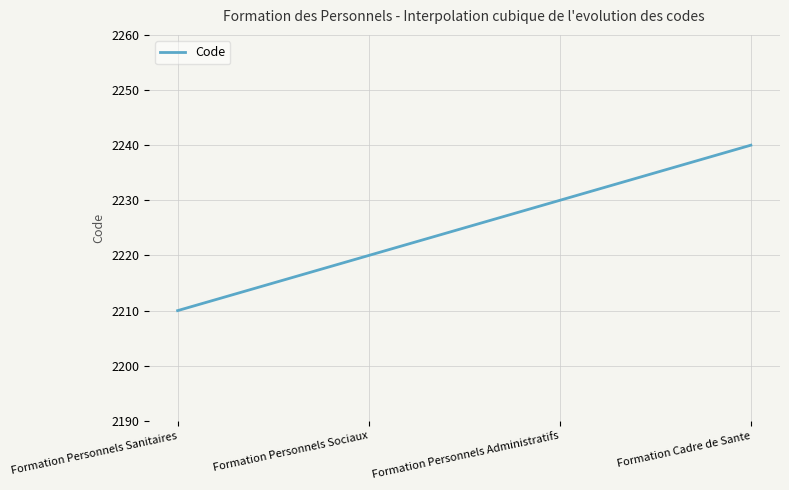

What is the difference between the maximum and minimum values?

30.0